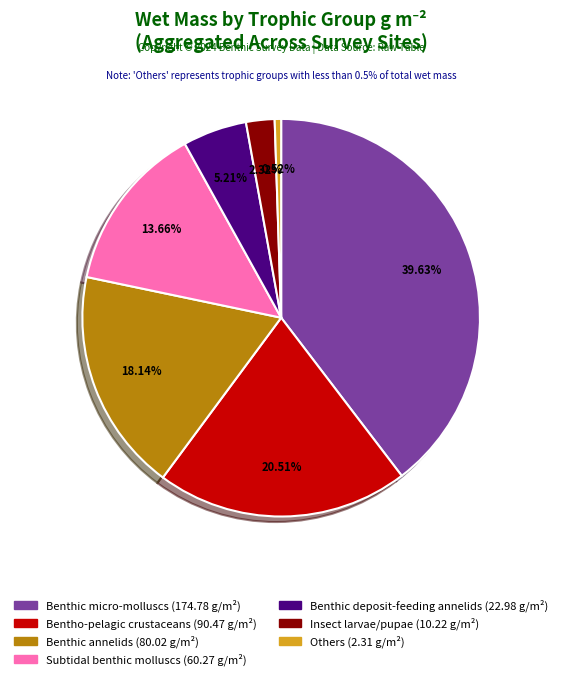

Is there a majority slice in this chart?

No